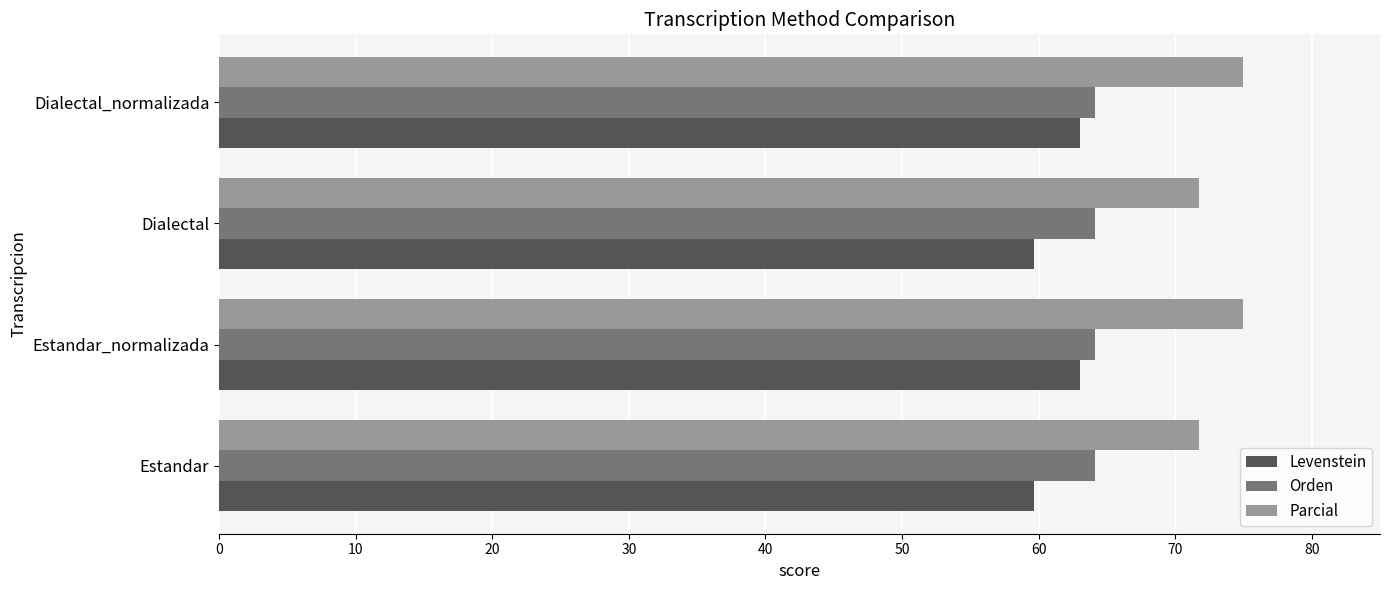

Read the Levenstein value at Dialectal_normalizada.

63.0